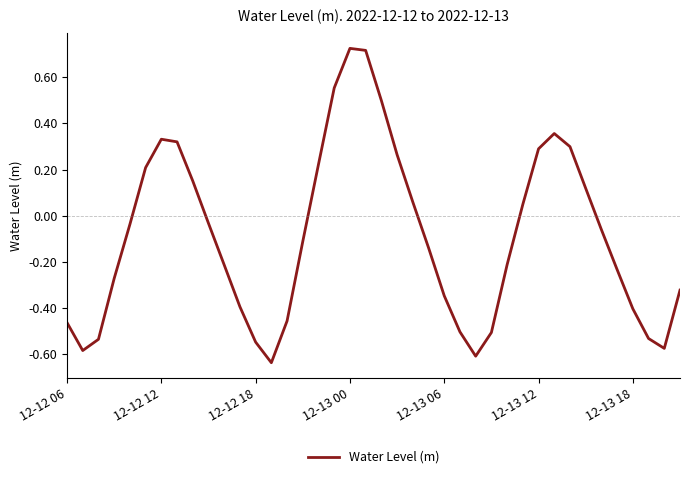

What is the difference between the maximum and minimum values?

1.4